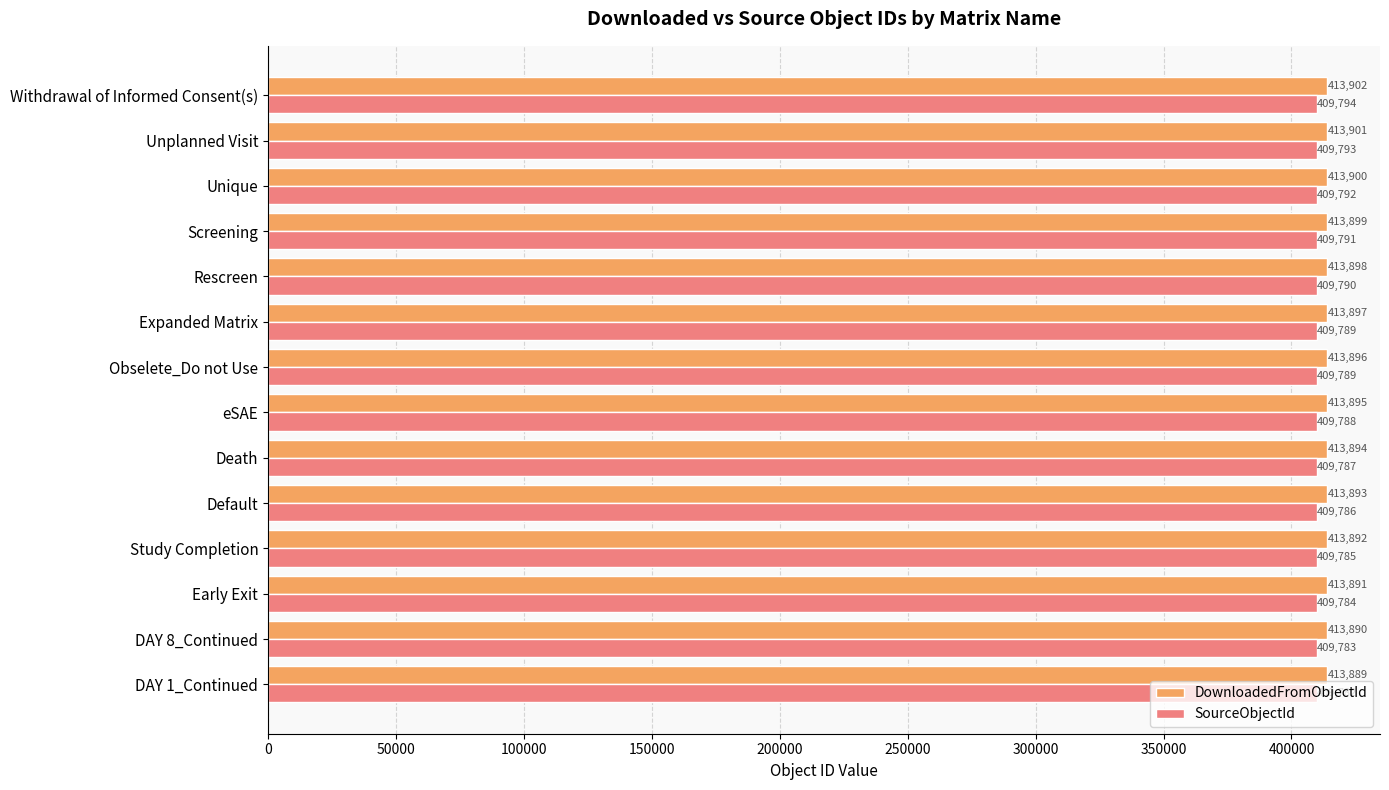

The value of SourceObjectId at Withdrawal of Informed Consent(s) is 409794. True or false?

True